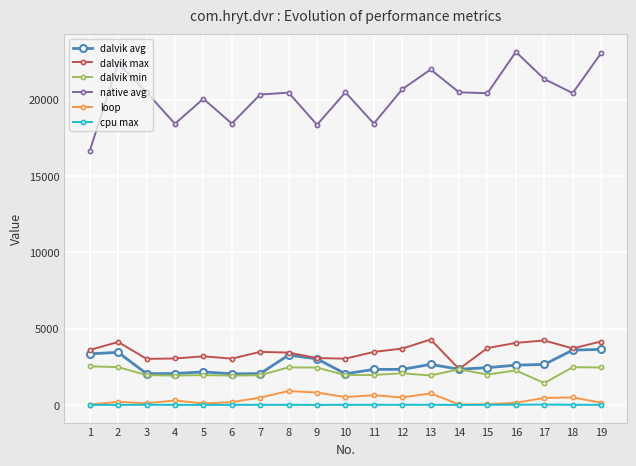

True or false: cpu max and native avg intersect in this chart.

False